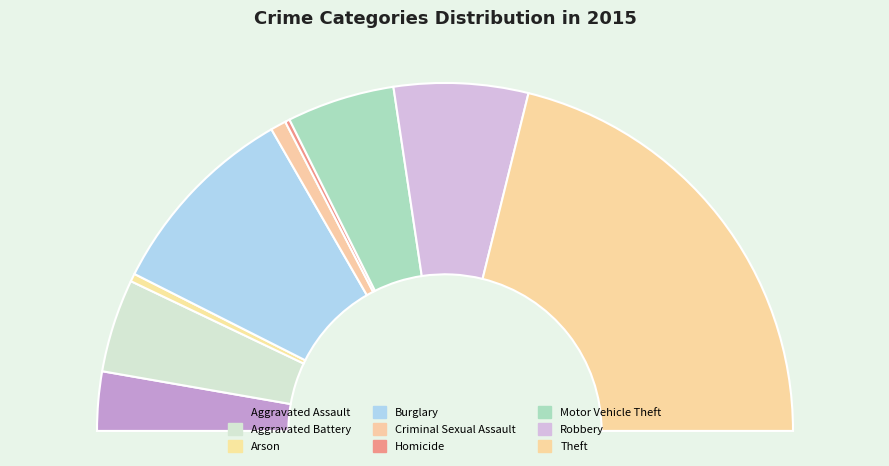

What percentage is the Criminal Sexual Assault slice, to the nearest percent?

1%